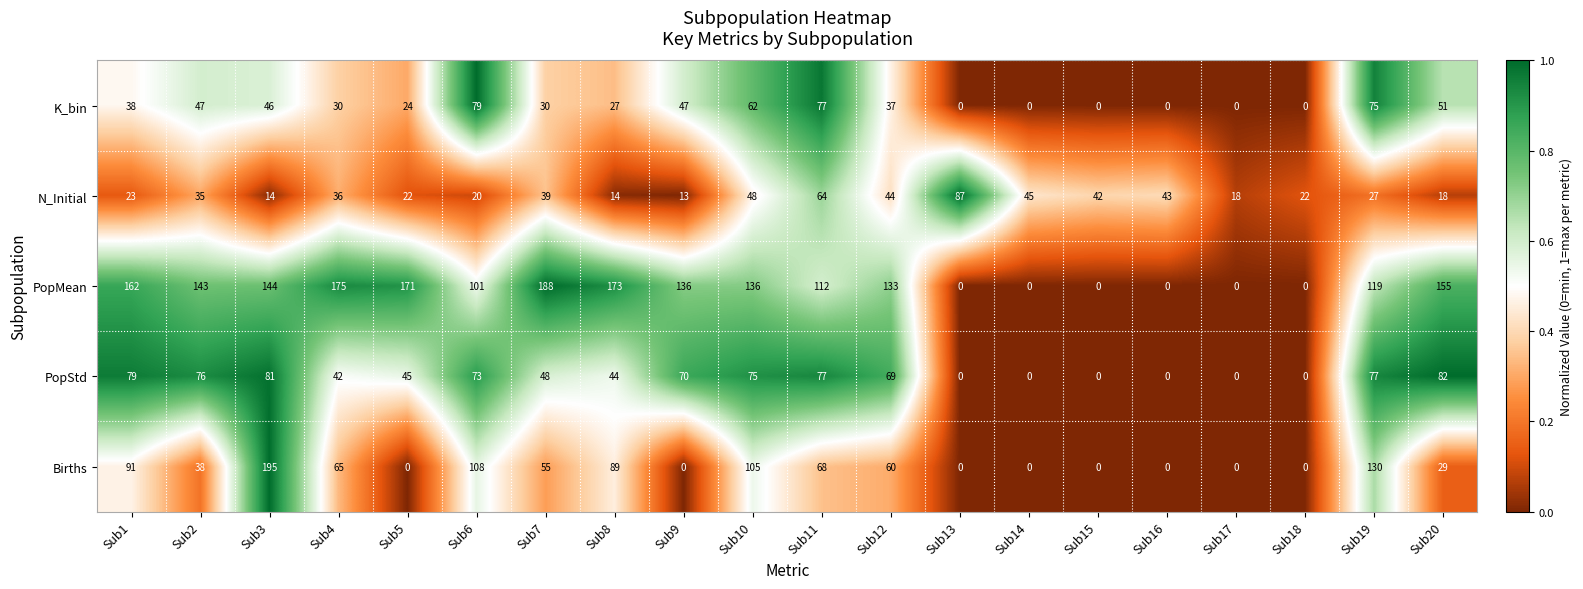

Rank the series by their maximum value, from highest to lowest.

Births, PopMean, N_Initial, PopStd, K_bin